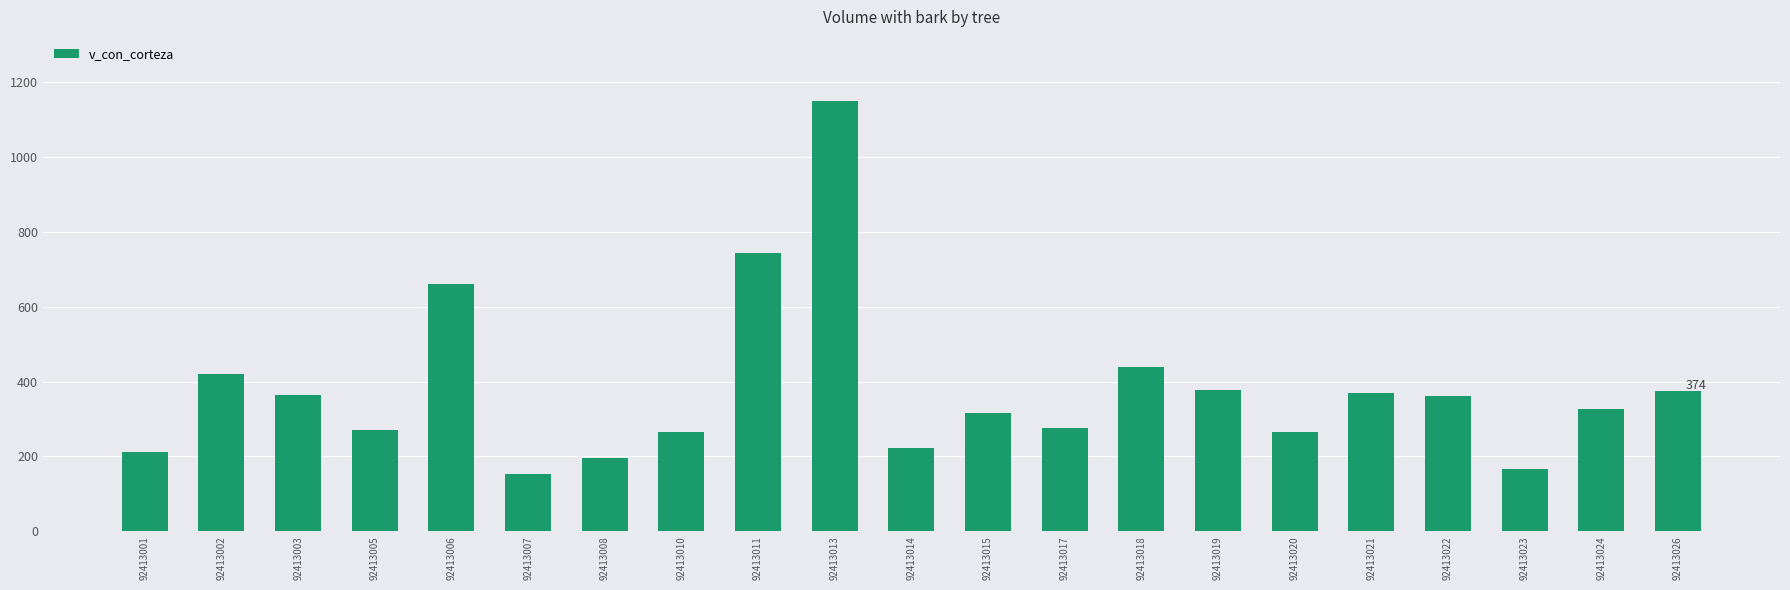

The value at 92413026 is 374.4. True or false?

True